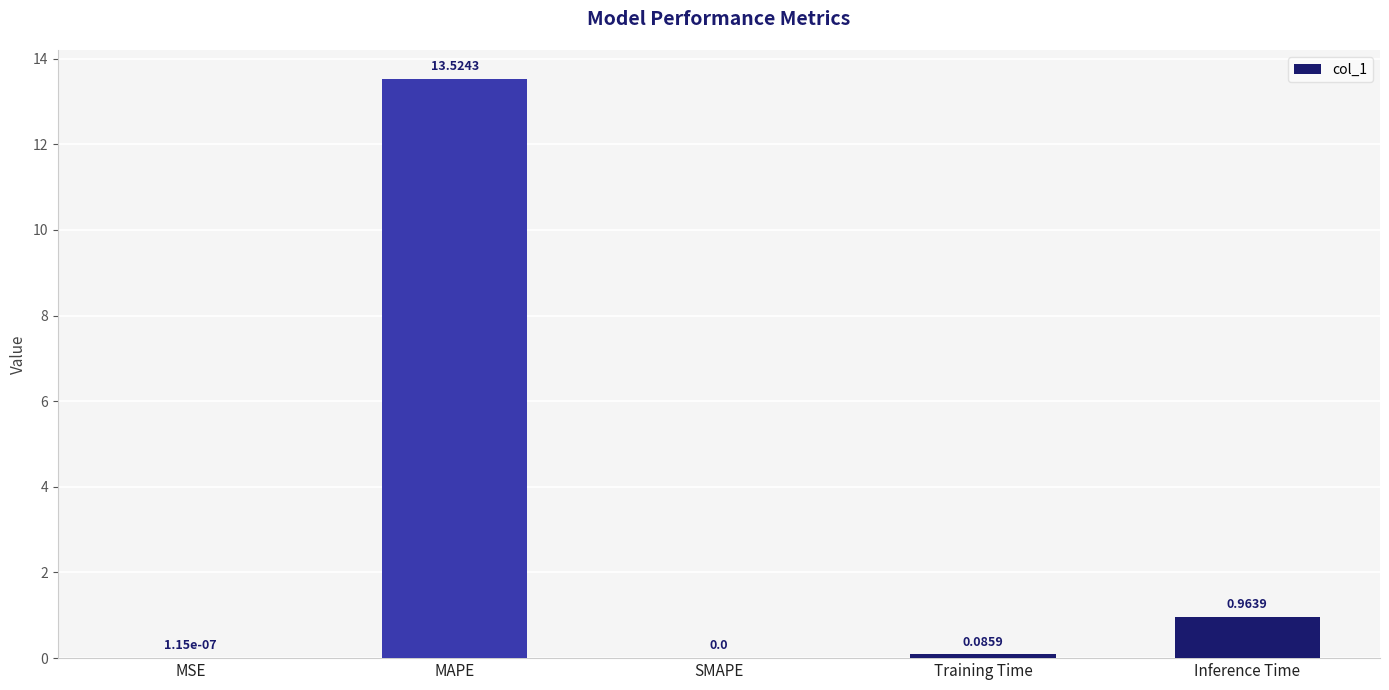

At which label is the value closest to 6?

Inference Time